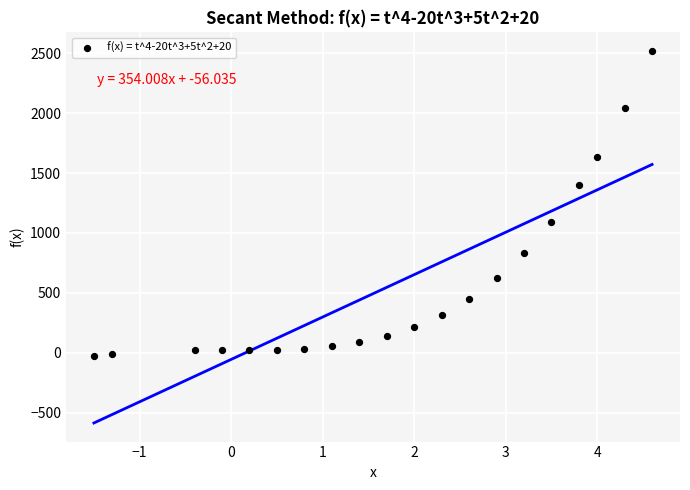

What is the range of X values (max minus min)?

6.1